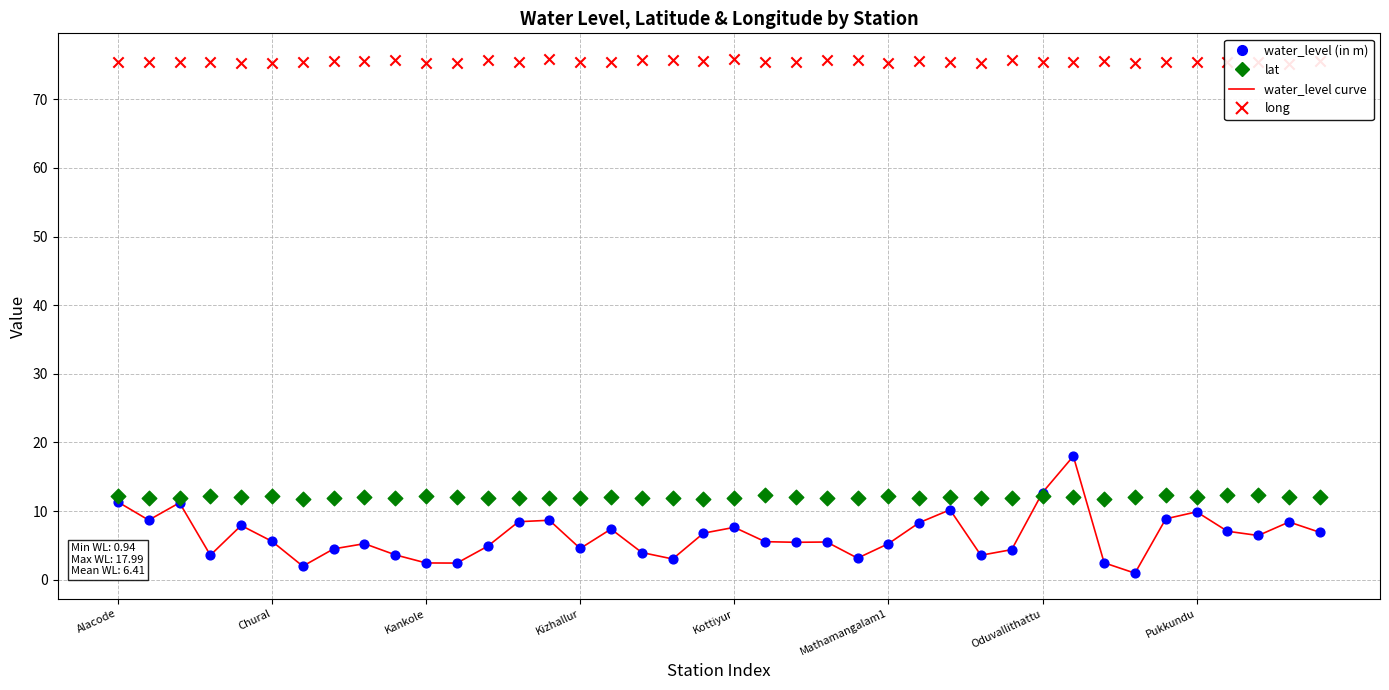

At how many categories does at least one series exceed 2?

40